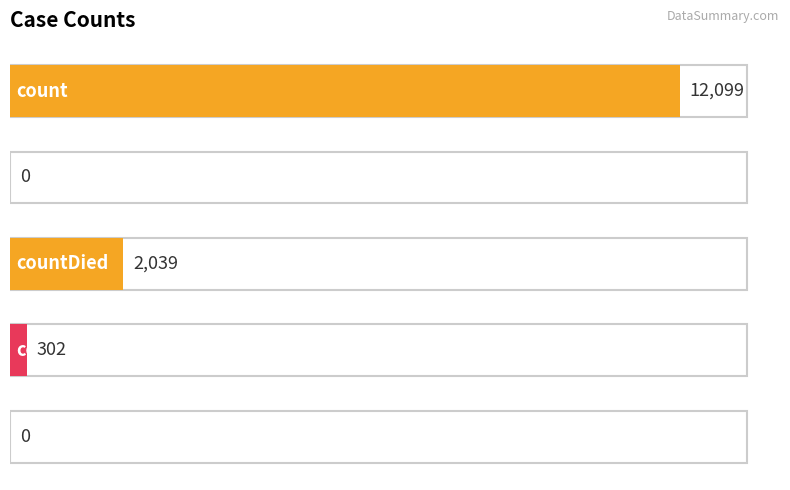

Which label corresponds to the smallest value in the chart?

countDistinctHospno